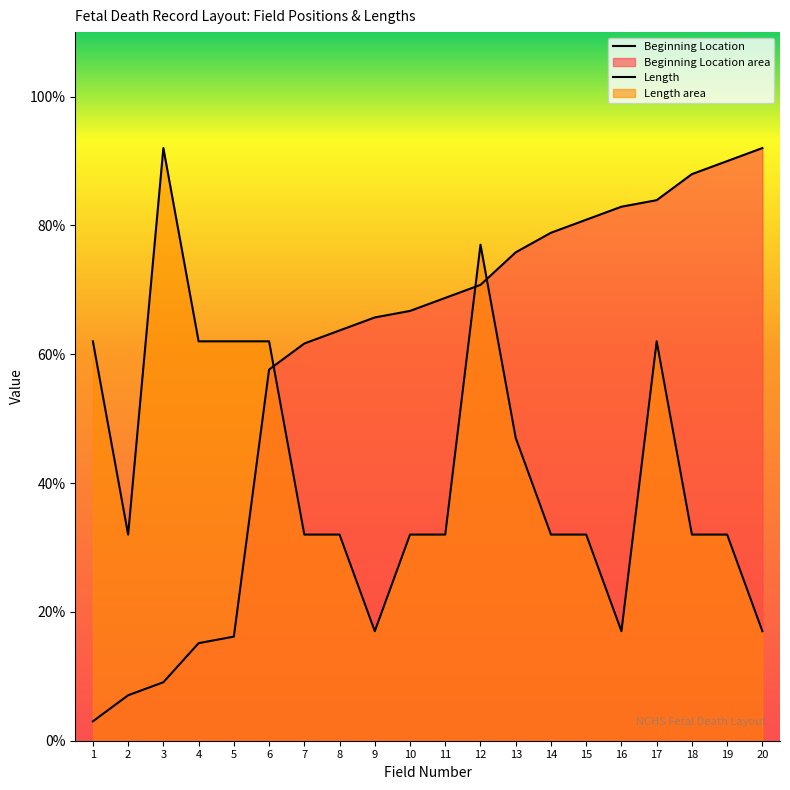

How many lines are shown in the chart?

2